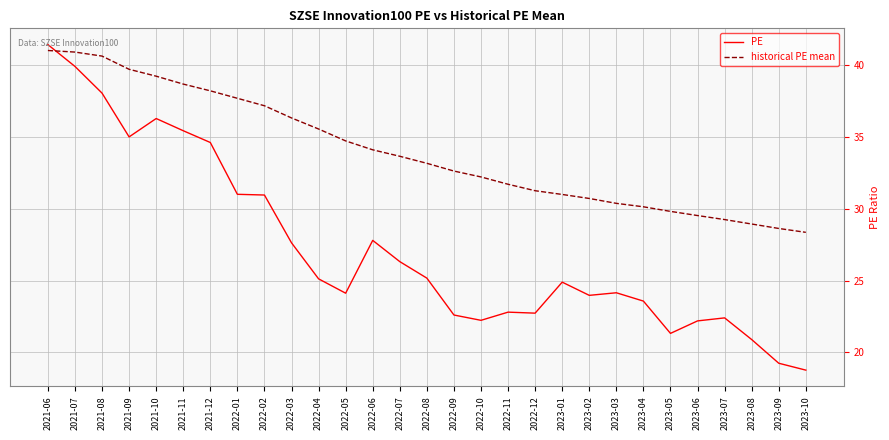

Is the value of PE at 2022-12 greater than the value of historical PE mean at 2023-07?

No